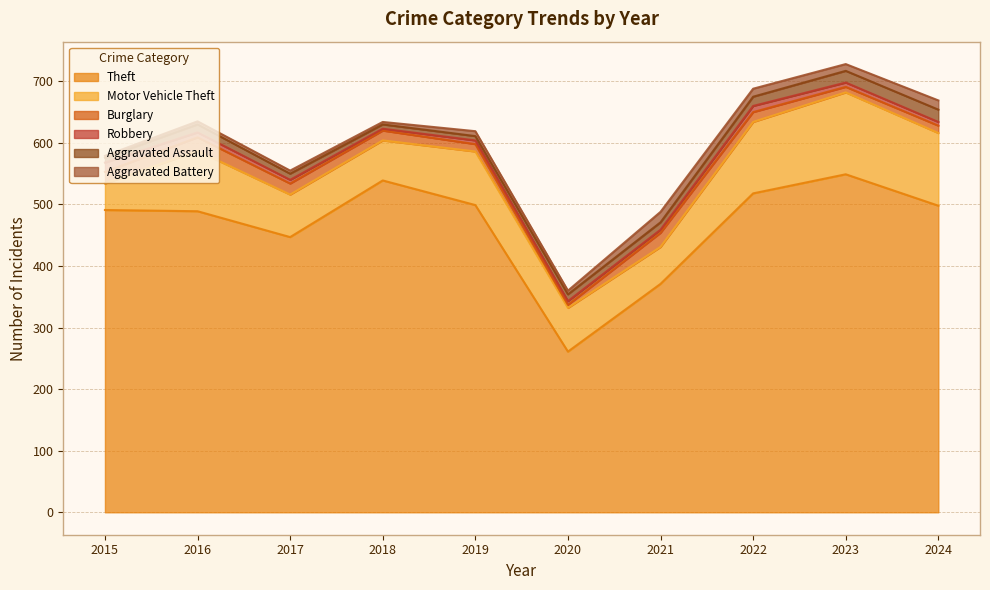

Does the chart have visible grid lines?

Yes